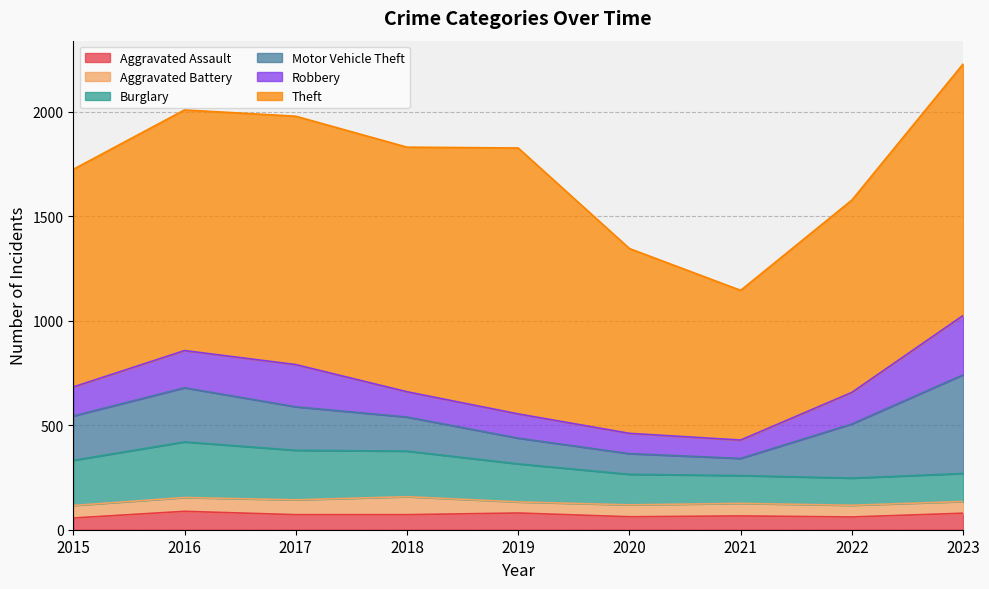

Which series has the largest total across all categories?

Theft